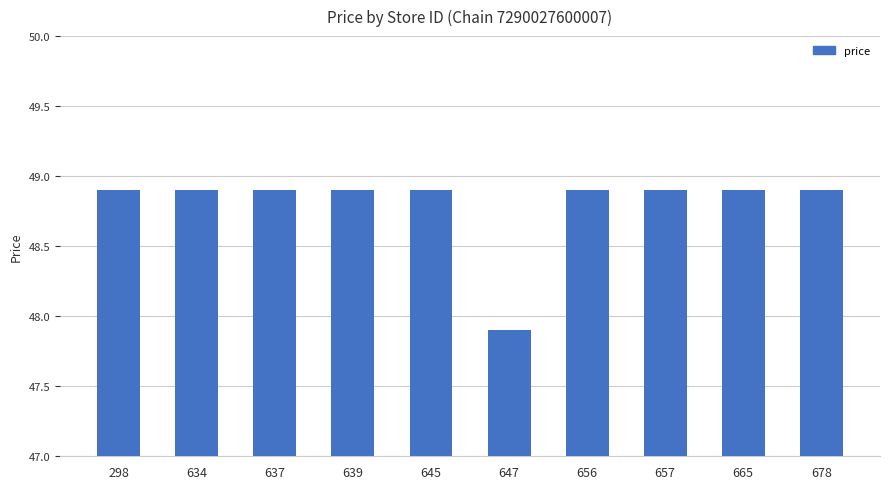

What is the average value?

48.8